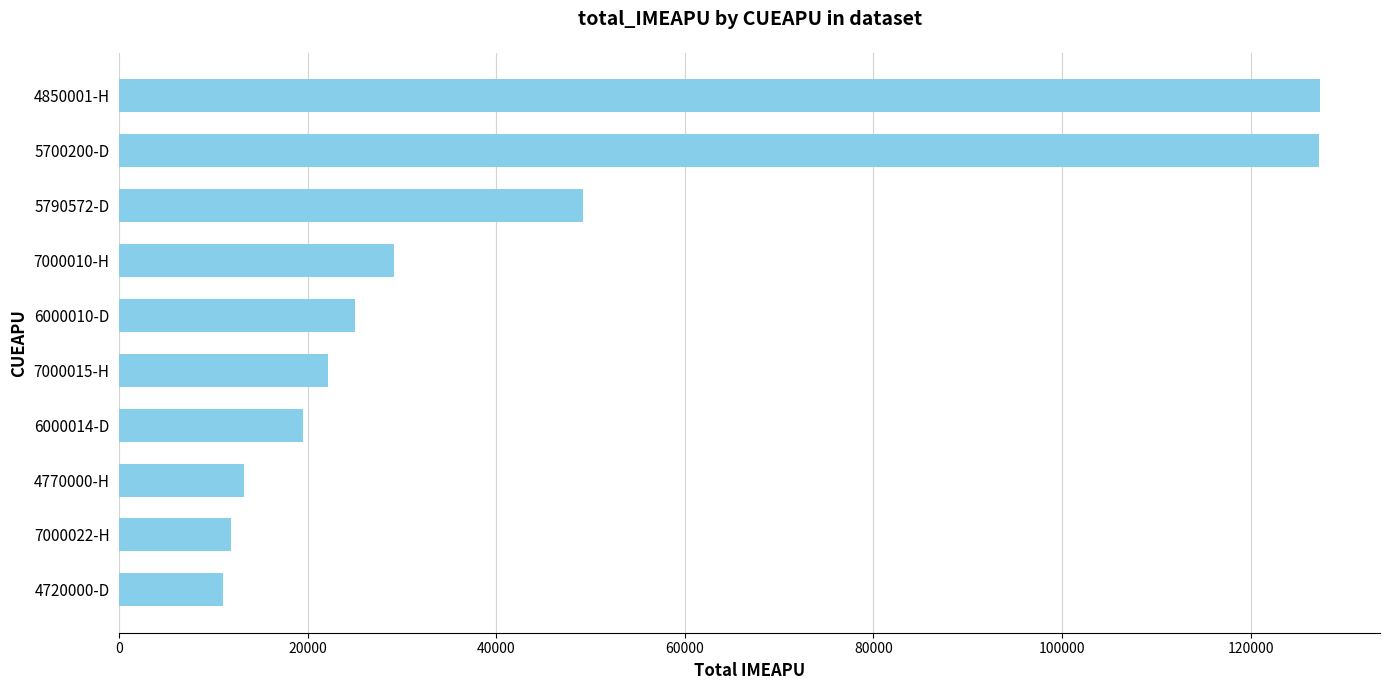

Between 4850001-H and 7000022-H, which is larger?

4850001-H